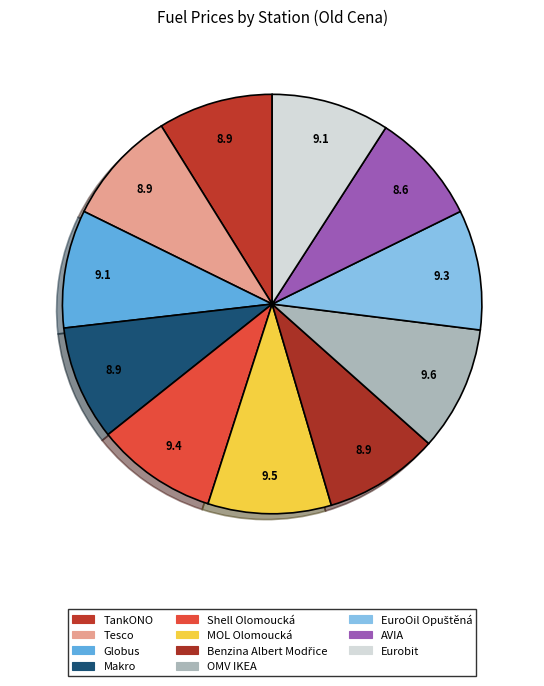

Combined, what portion of the pie is Makro and EuroOil Opuštěná?

18.1%